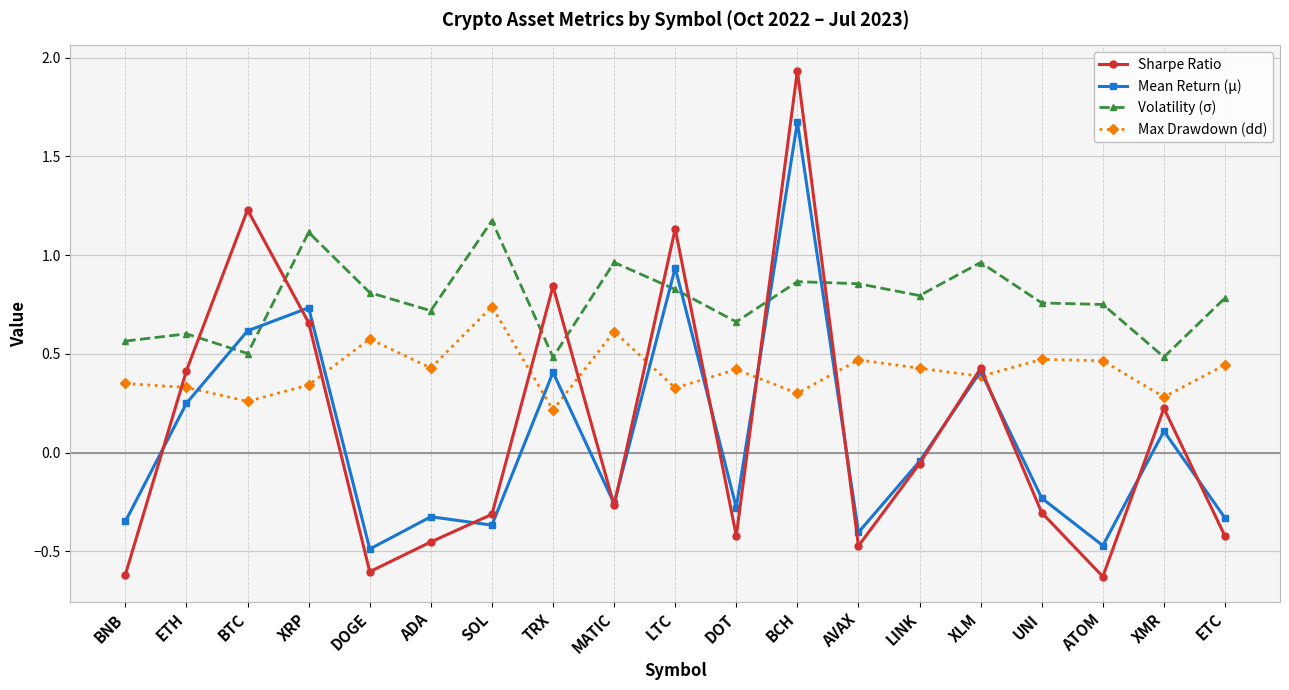

Where does the Sharpe Ratio series first go above 0?

ETH